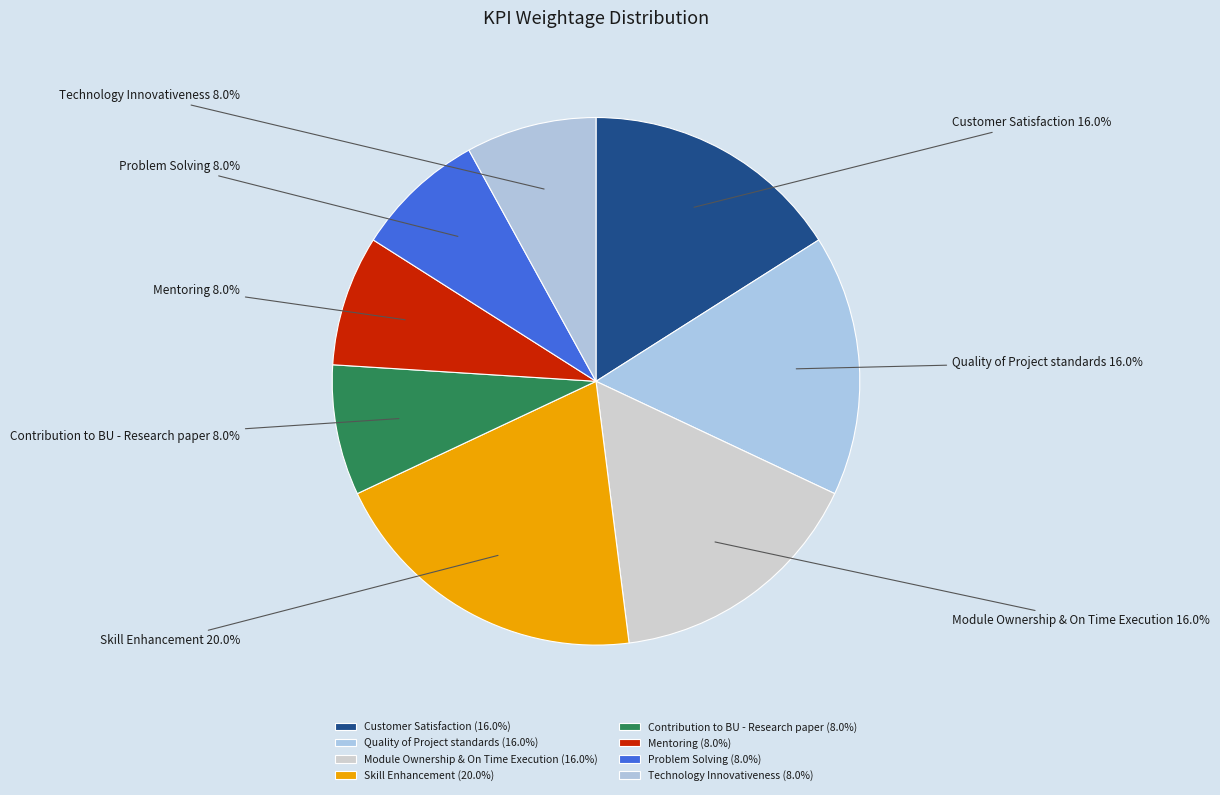

What portion of the pie excludes Problem Solving?

92.0%